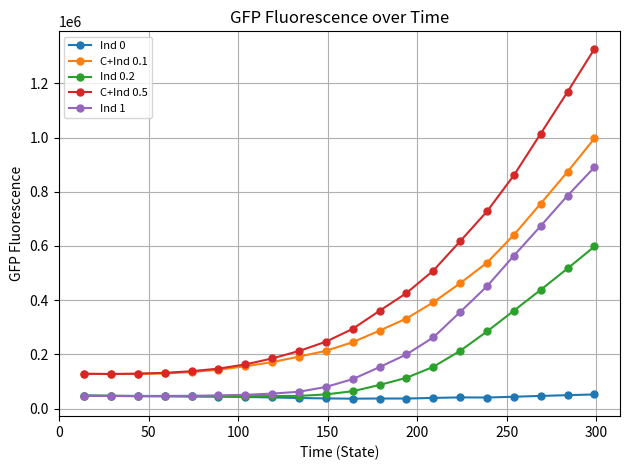

True or false: Ind 0 and C+Ind 0.5 intersect in this chart.

False